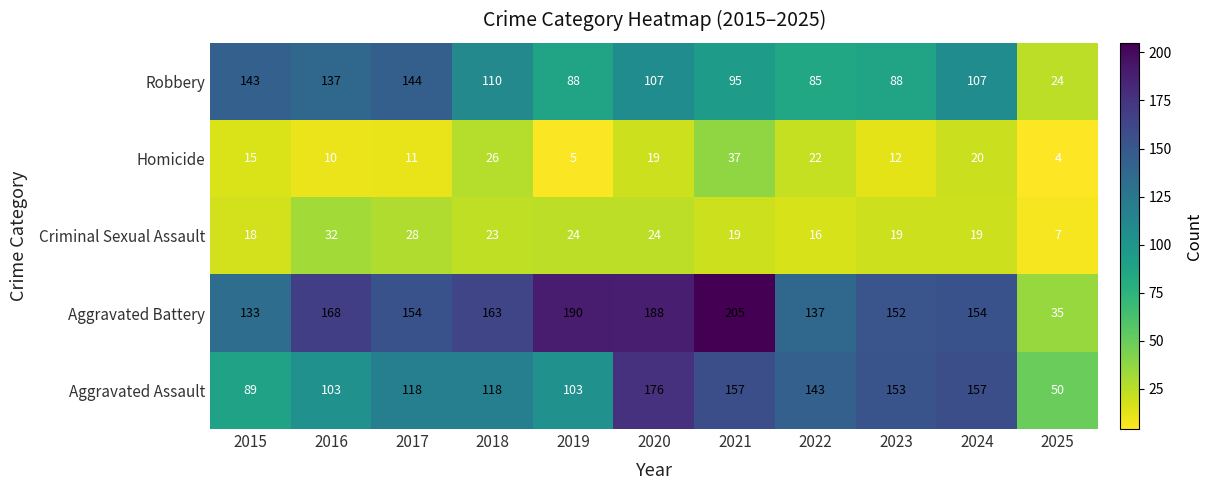

At which label is Robbery closest to 84?

2022